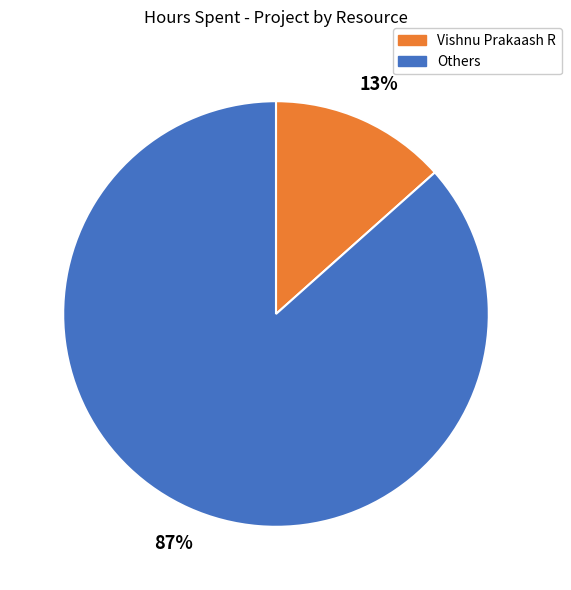

Which slice is the largest?

Others